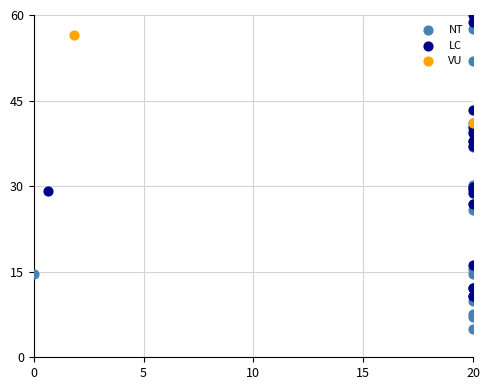

What are all the series names shown in the legend?

NT, LC, VU